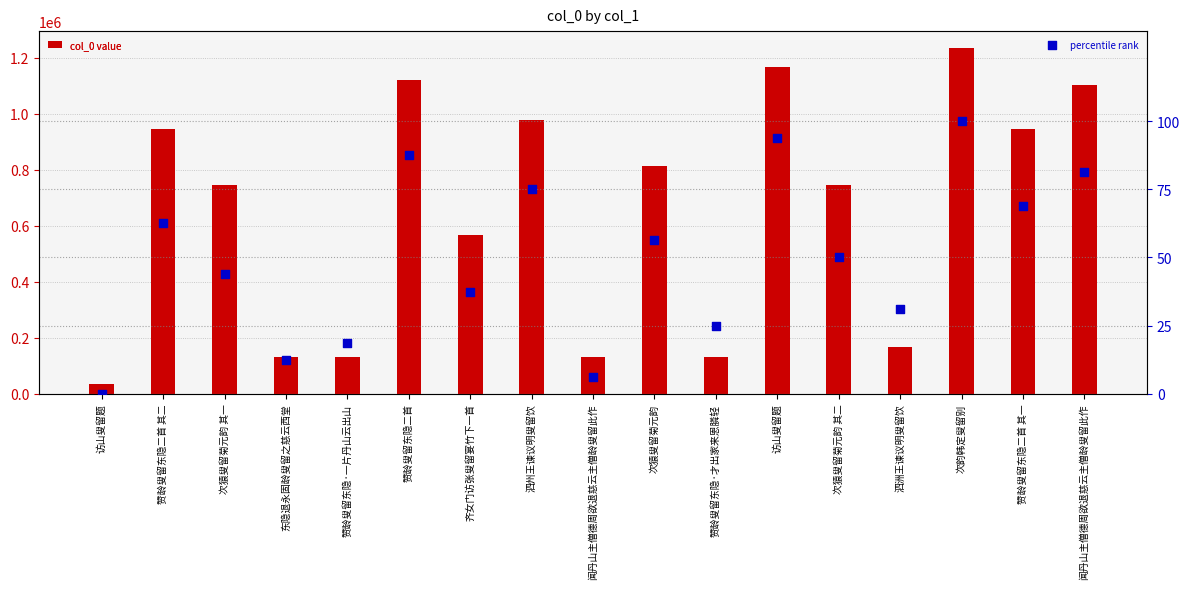

What are all the series names shown in the legend?

col_0 value, percentile rank